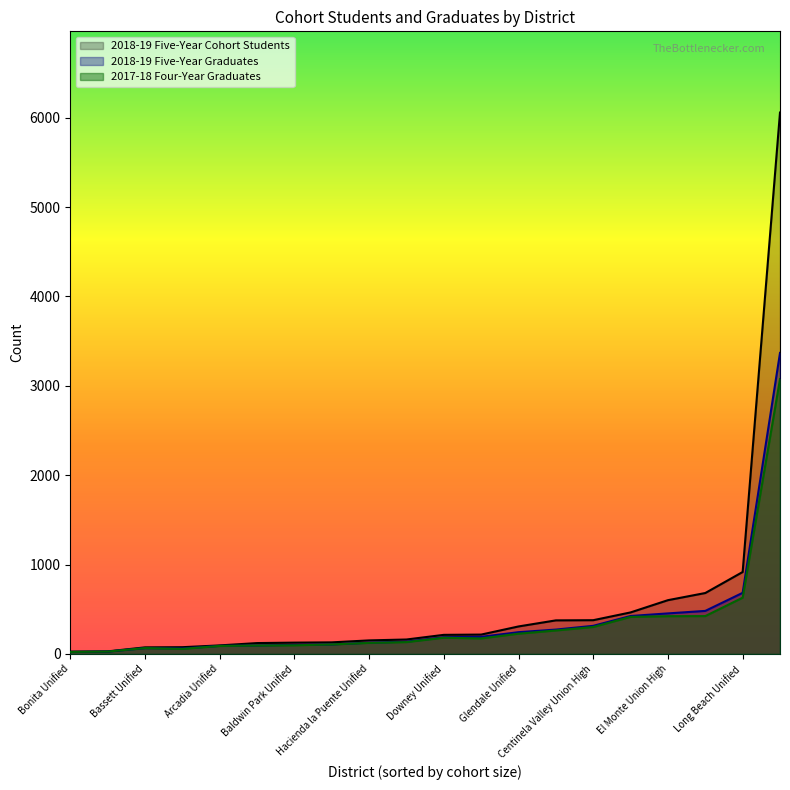

How many distinct data groups are displayed?

3